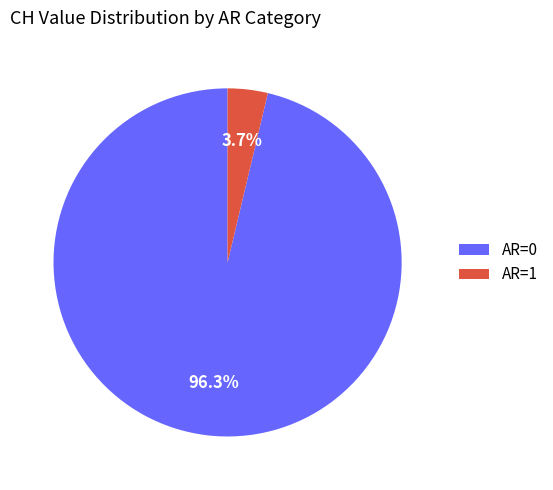

Is there a majority slice in this chart?

Yes